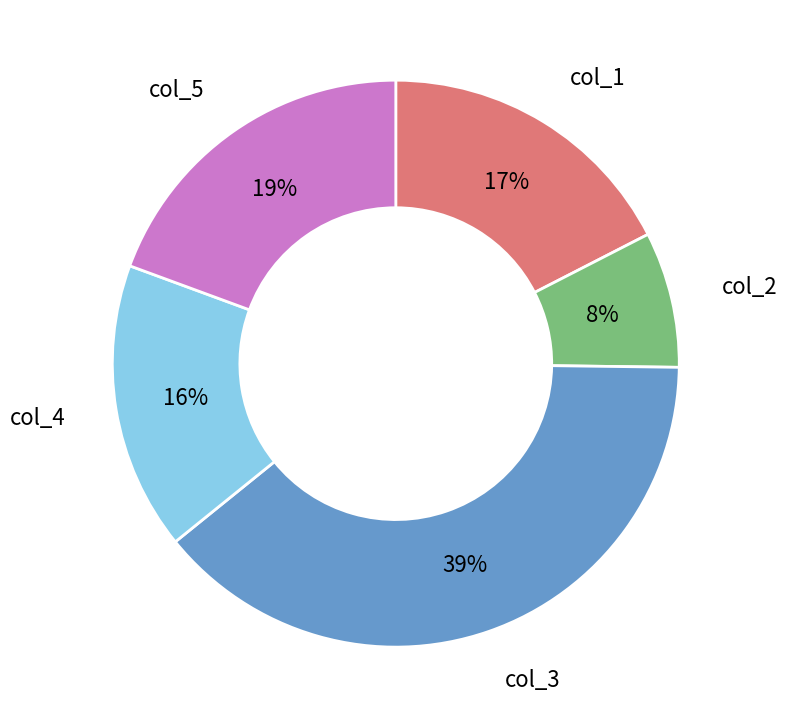

Is there a majority slice in this chart?

No